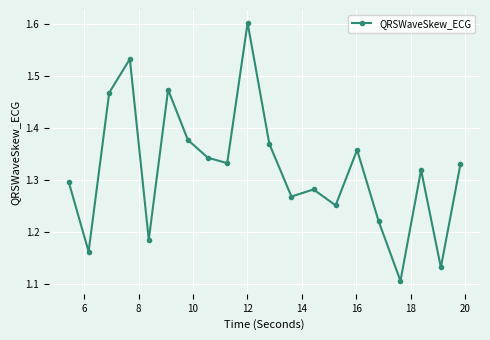

Count the values in the range 1 to 2.

20